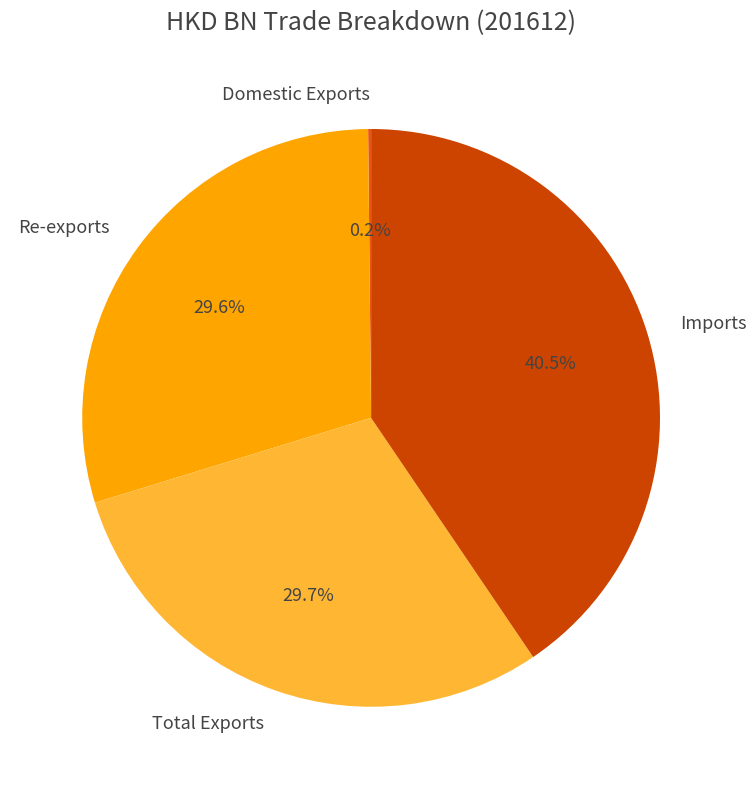

To the nearest percent, what is the average slice percentage?

25%